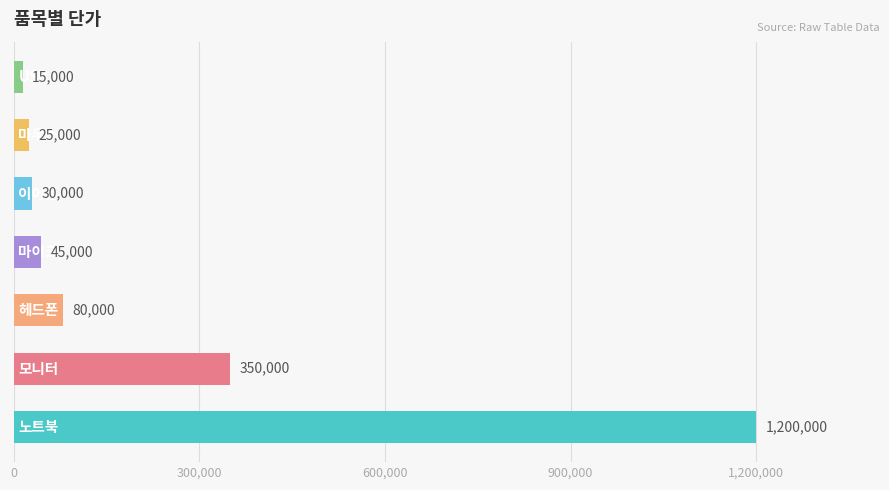

What is the difference between the maximum and minimum values?

1185000